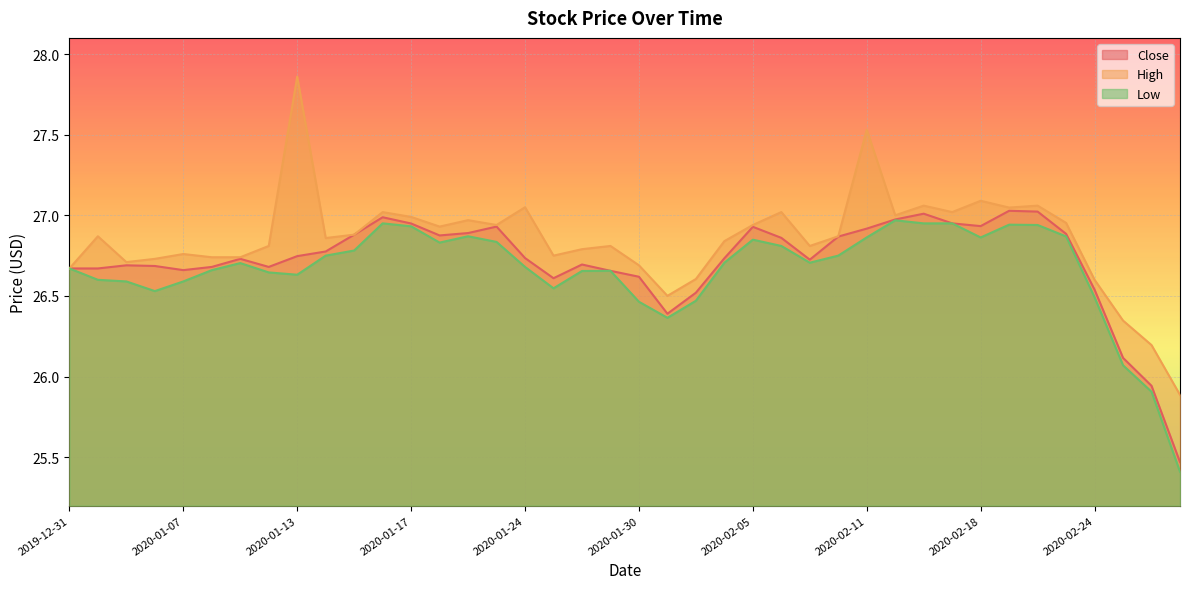

How many categories are shown in the chart?

40